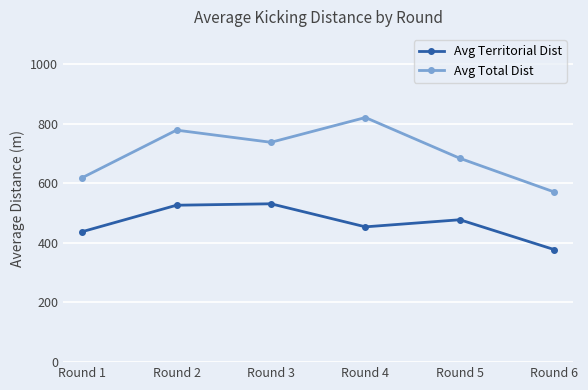

The Avg Total Dist series shows 904.7 at Round 1. True or false?

False